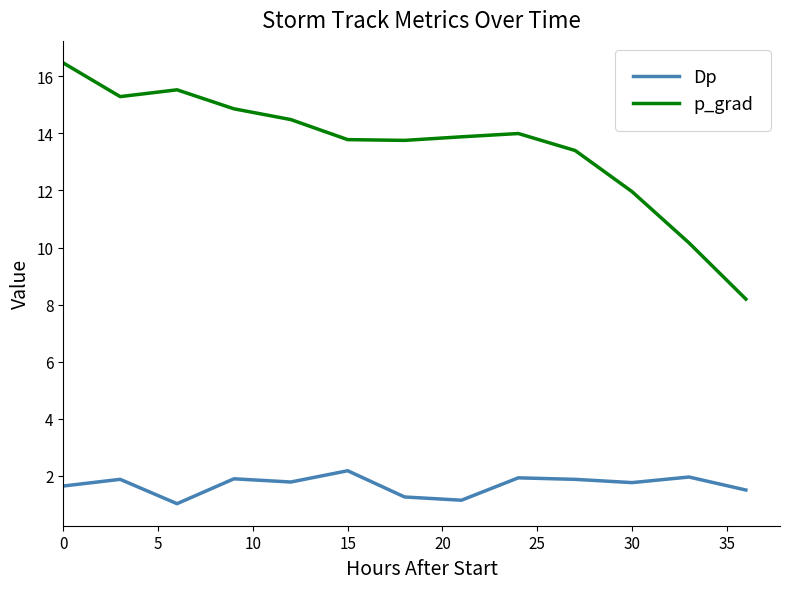

What is the difference between the maximum and second lowest values in the p_grad series?

6.3